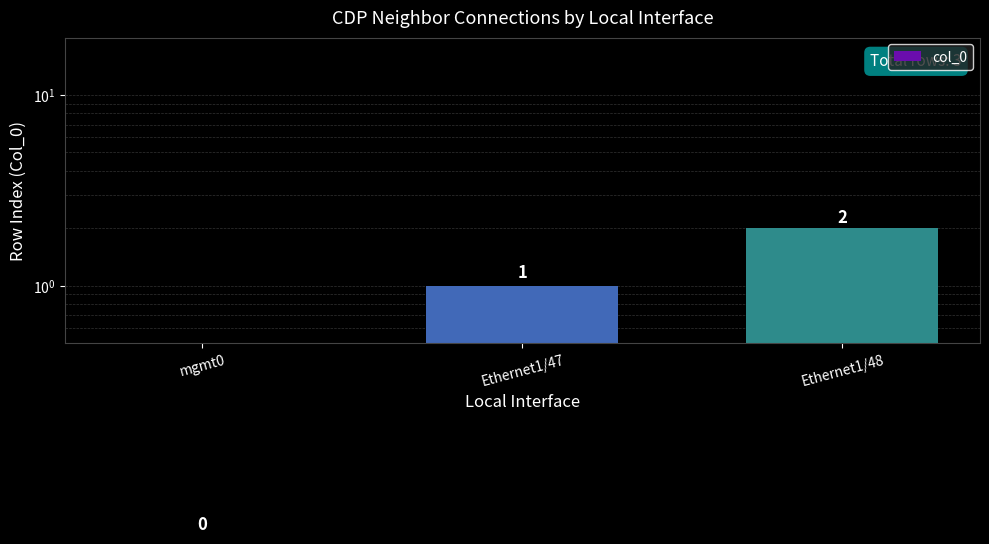

What is the average value?

1